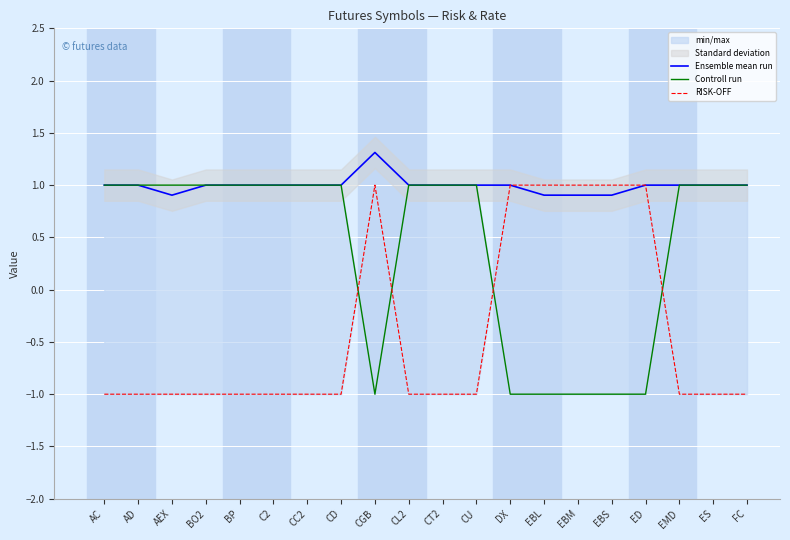

How many interior local peaks does the RISK-OFF series have?

1